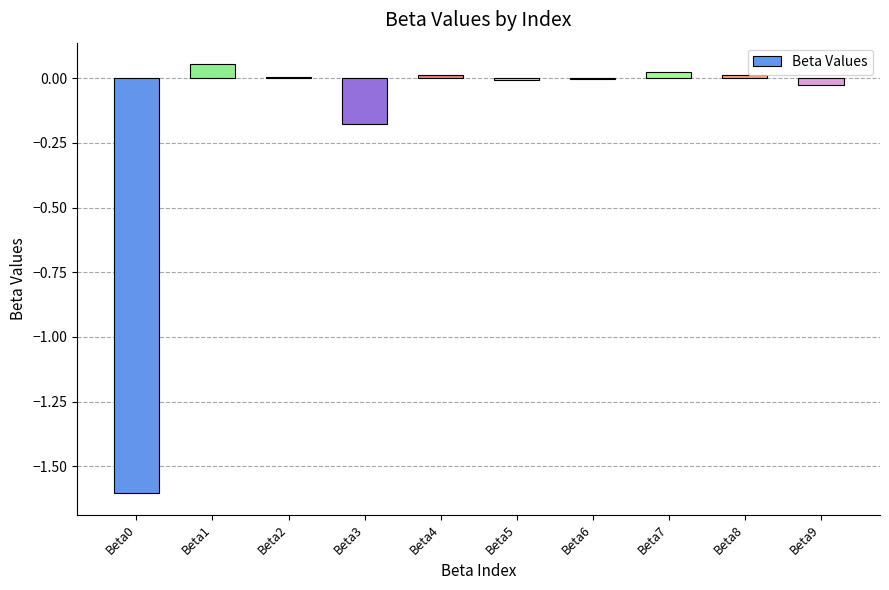

How many series are shown in this chart?

1